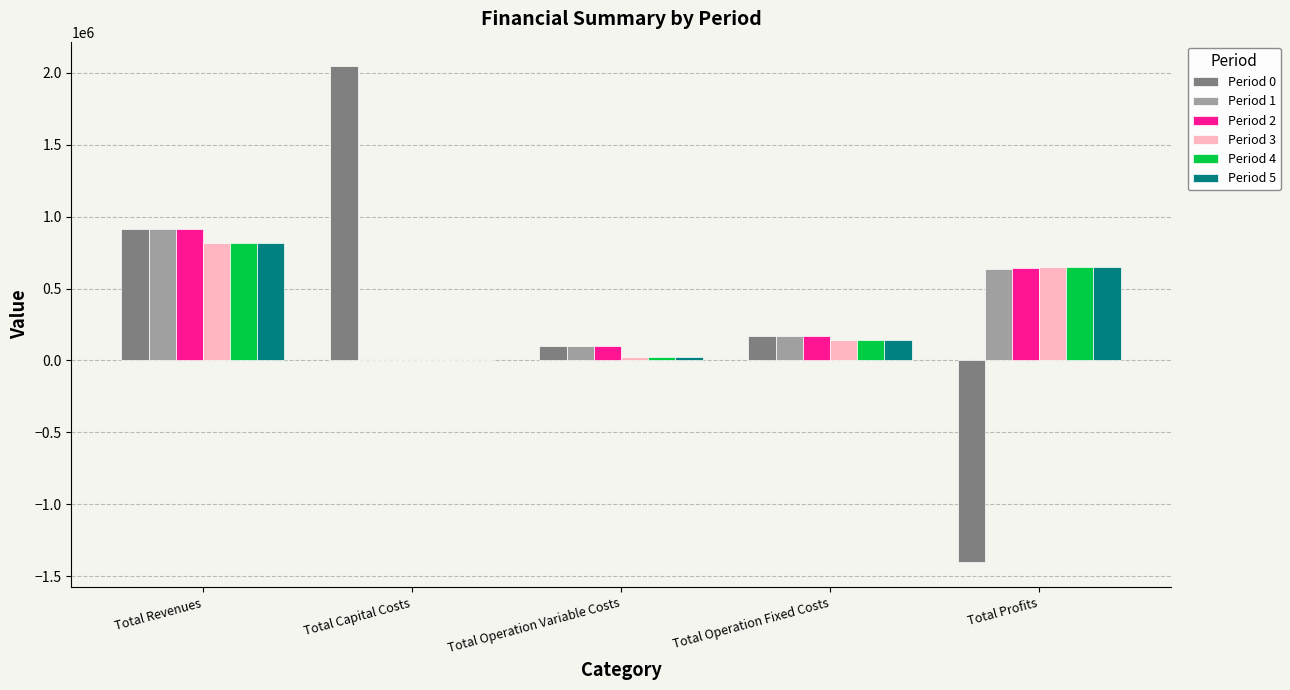

Between Total Operation Fixed Costs and Total Profits, which series saw the biggest shift?

Period 0